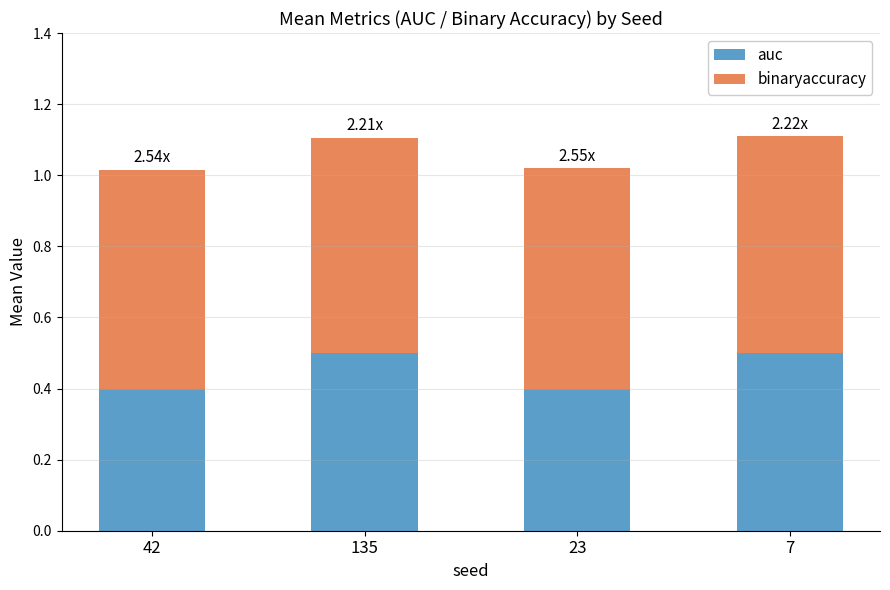

What is the value of the auc bar at the 4th from the left?

0.5